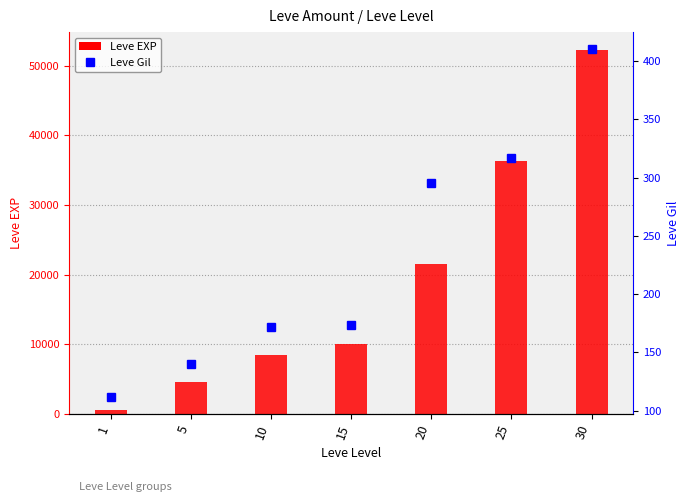

Which has a higher value, 15 or 20?

20